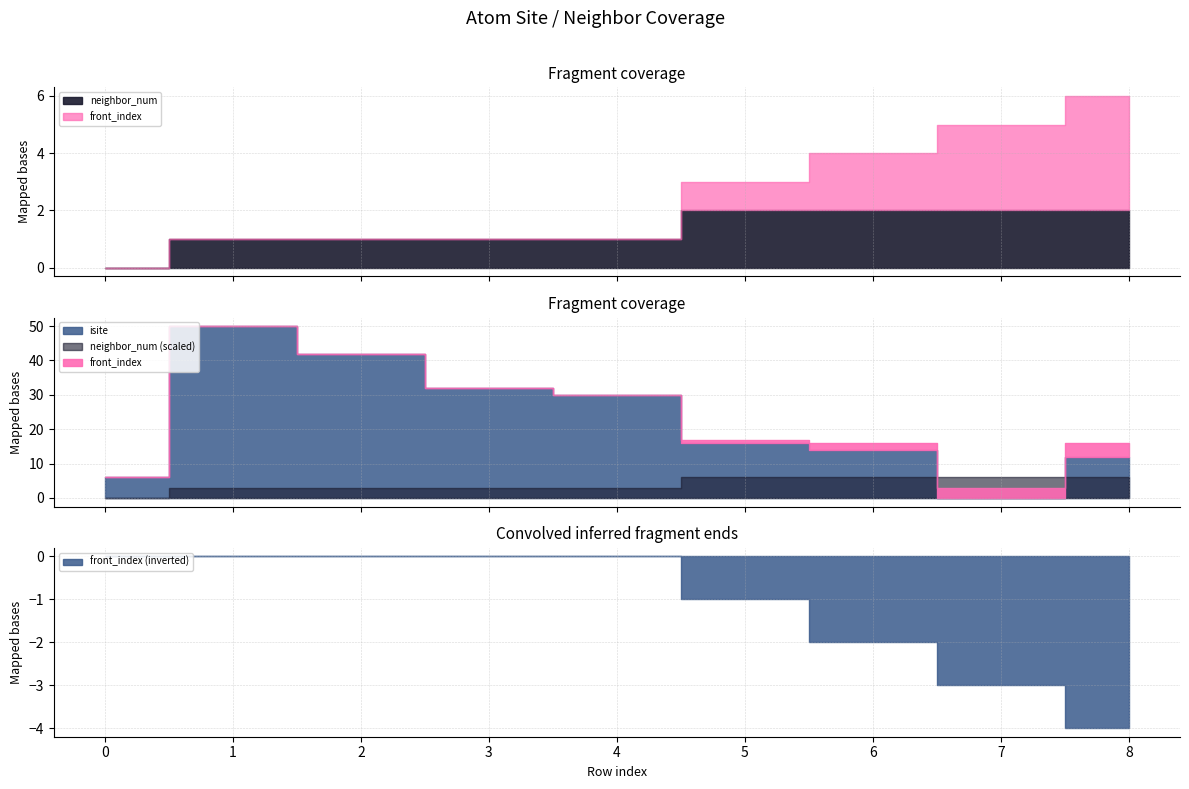

Is the value of neighbor_num at 1 greater than the value of isite at 7?

Yes